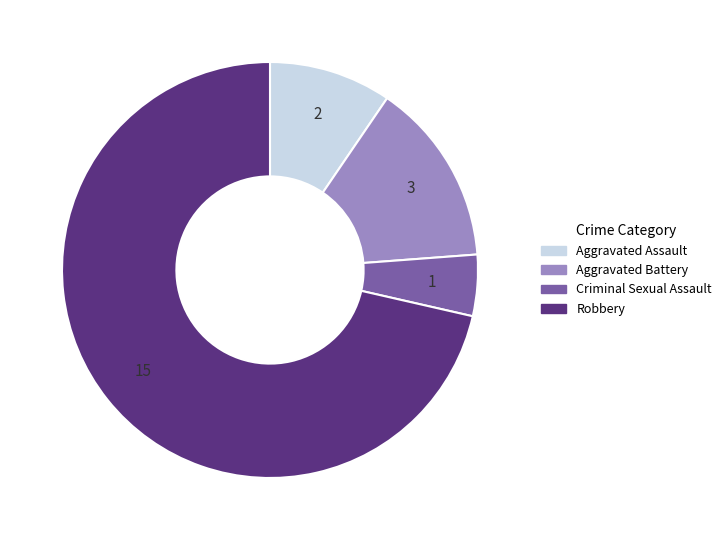

How many slices are in this pie chart?

4